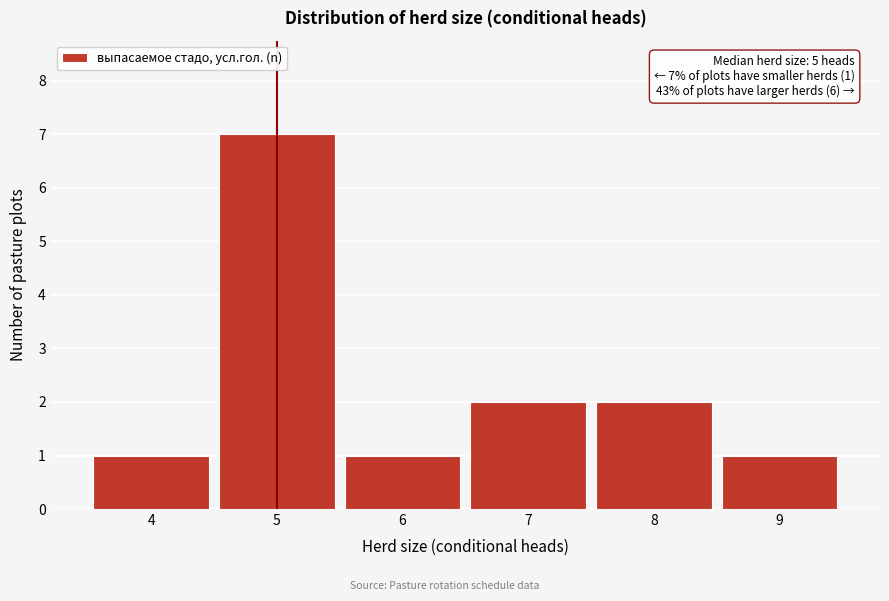

Which range on the x-axis has the tallest bar?

4.5 to 5.5